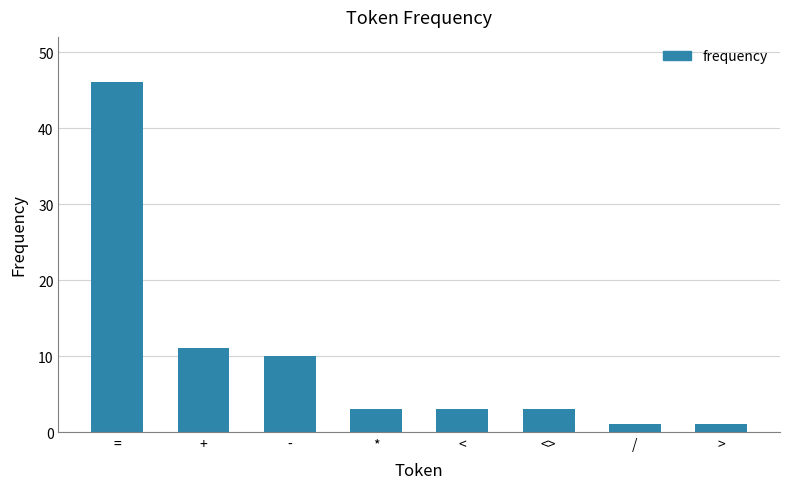

Reading left to right, extract all data points from this chart.

==46	+=11	-=10	*=3	<=3	<>=3	/=1	>=1